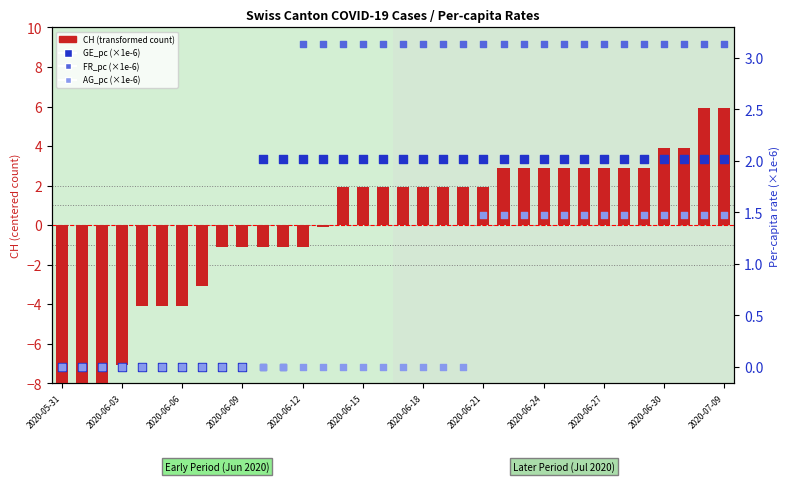

At which category is the sum across all series the highest?

32